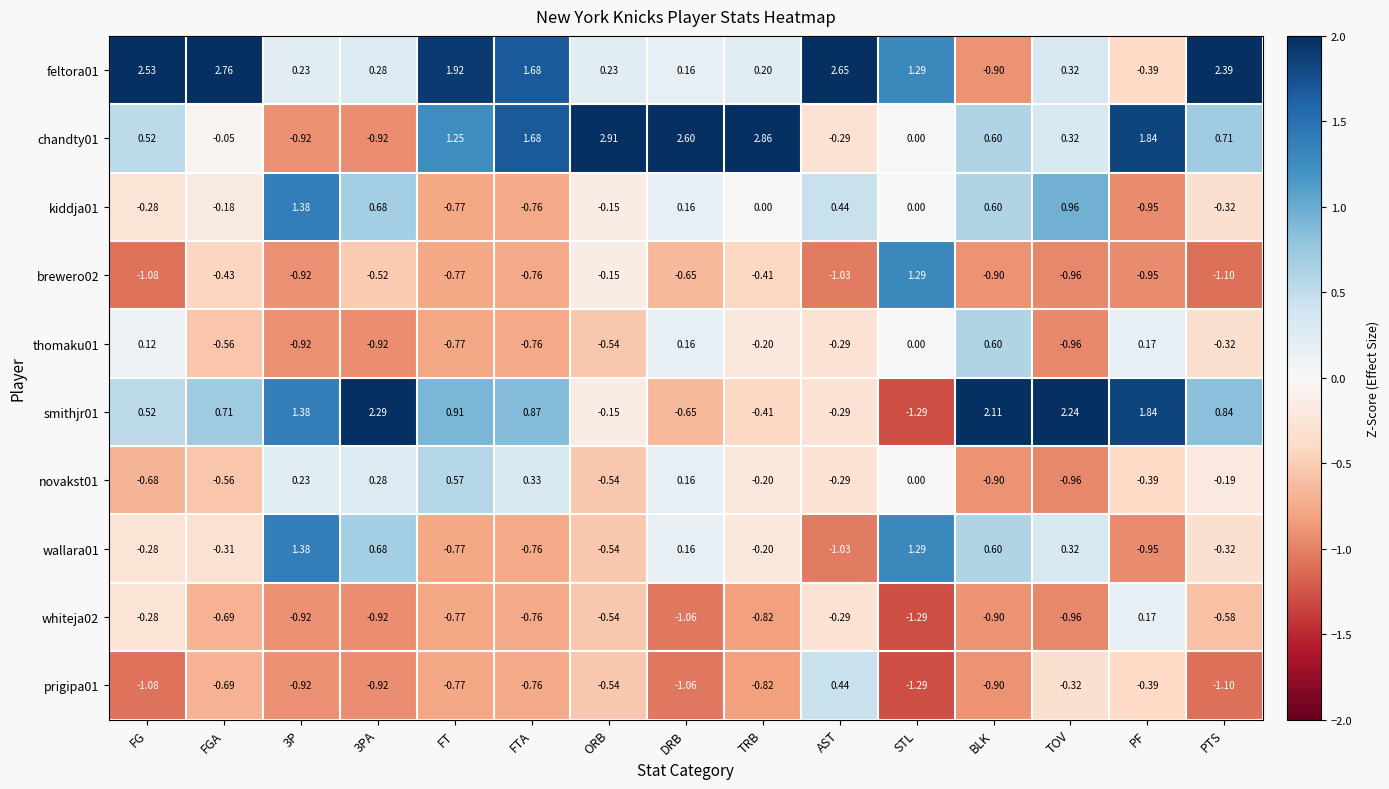

Where does the chandty01 series first go above 0?

FG